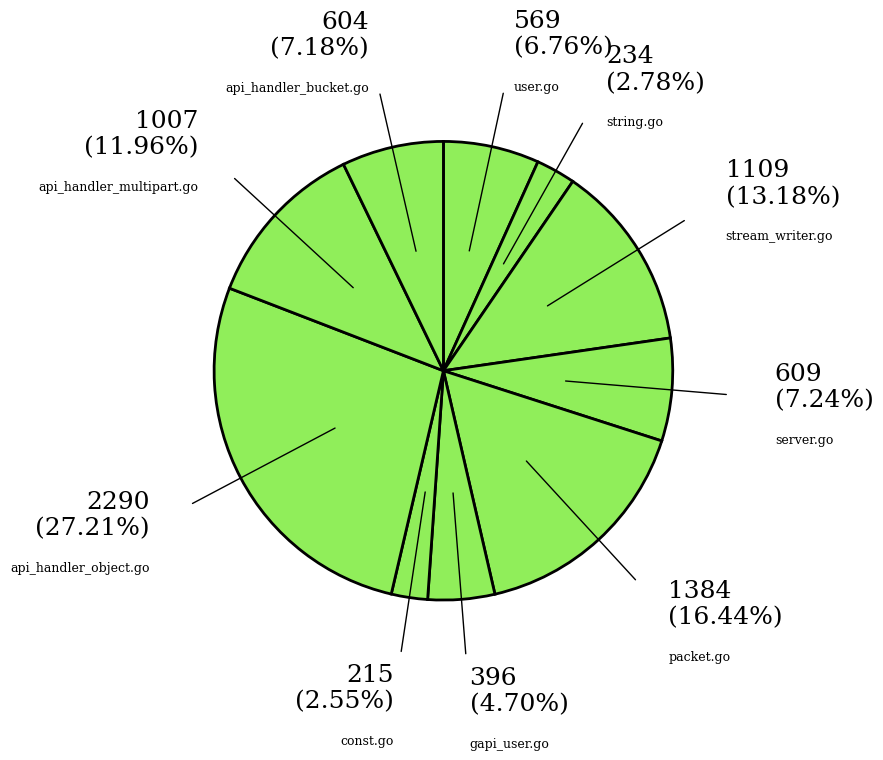

Rank the categories by value from highest to lowest.

api_handler_object.go, packet.go, stream_writer.go, api_handler_multipart.go, server.go, api_handler_bucket.go, user.go, gapi_user.go, string.go, const.go